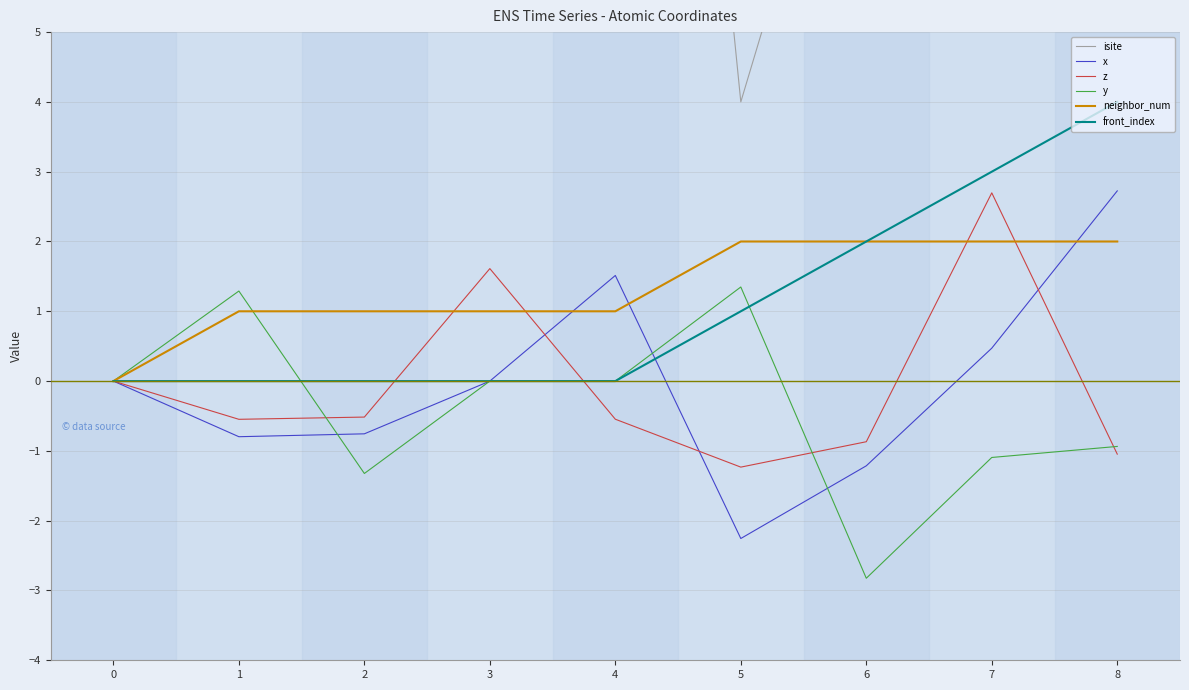

Reading left to right, extract all data points from this chart.

isite: 6.0	32.0	43.0	37.0	22.0	4.0	10.0	9.0	13.0
x: 0.0	-0.8	-0.8	-0.0	1.5	-2.3	-1.2	0.5	2.7
z: 0.0	-0.5	-0.5	1.6	-0.5	-1.2	-0.9	2.7	-1.0
y: 0.0	1.3	-1.3	0.0	0.0	1.3	-2.8	-1.1	-0.9
neighbor_num: 0.0	1.0	1.0	1.0	1.0	2.0	2.0	2.0	2.0
front_index: 0.0	0.0	0.0	0.0	0.0	1.0	2.0	3.0	4.0